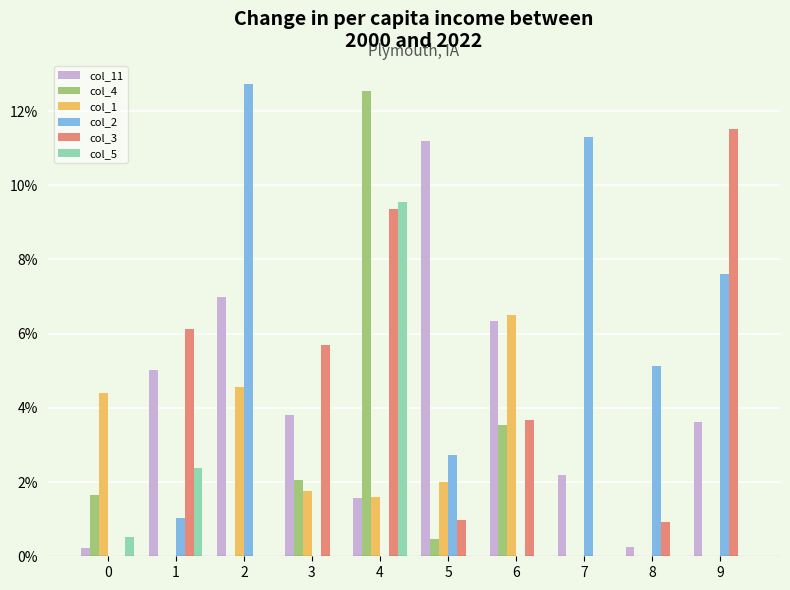

What is the difference between the col_2 values at 8 and 1?

4.1